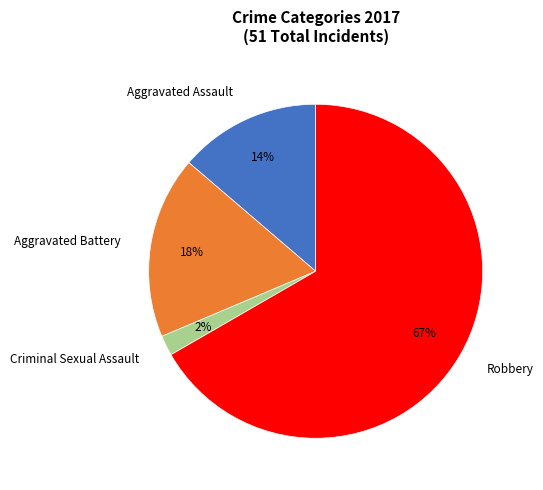

Do Aggravated Battery and Criminal Sexual Assault together represent more than half of the pie?

No